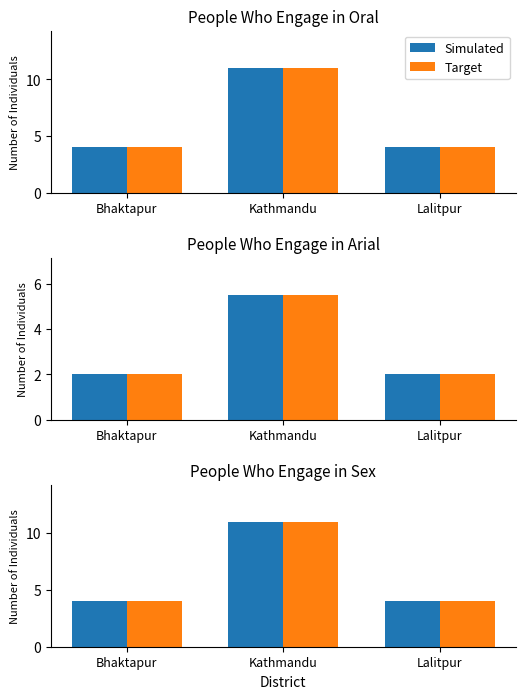

What is the total value across all series at Bhaktapur?

8